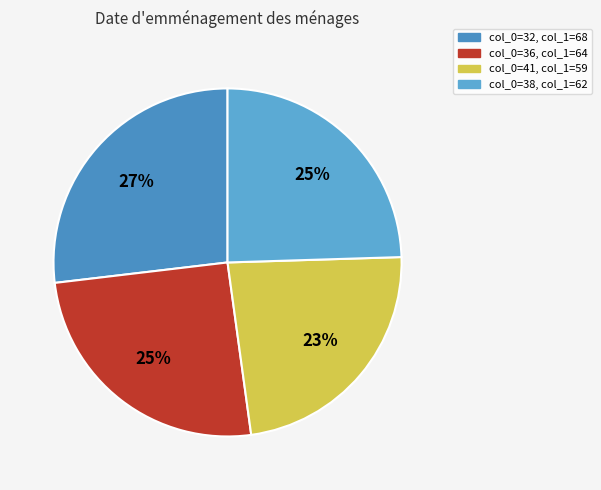

To the nearest percent, what is the average slice percentage?

25%